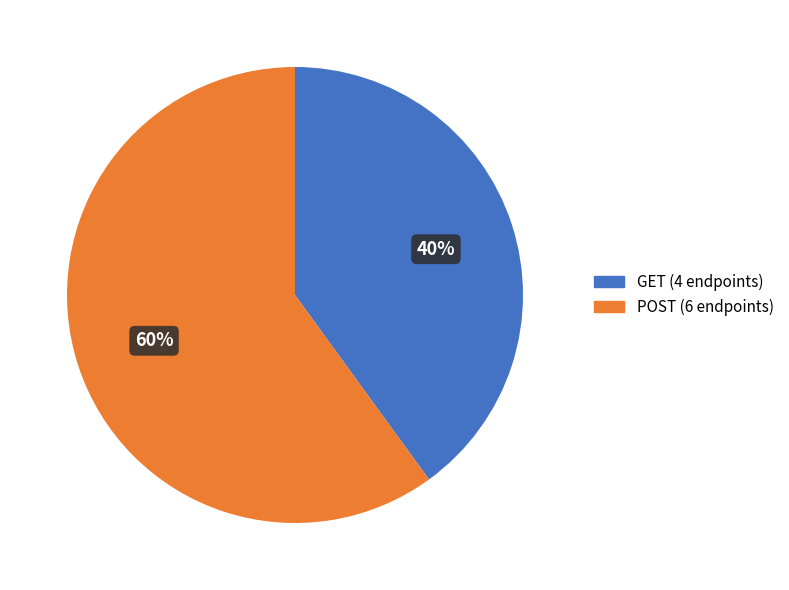

What is the smallest slice in the pie chart?

GET